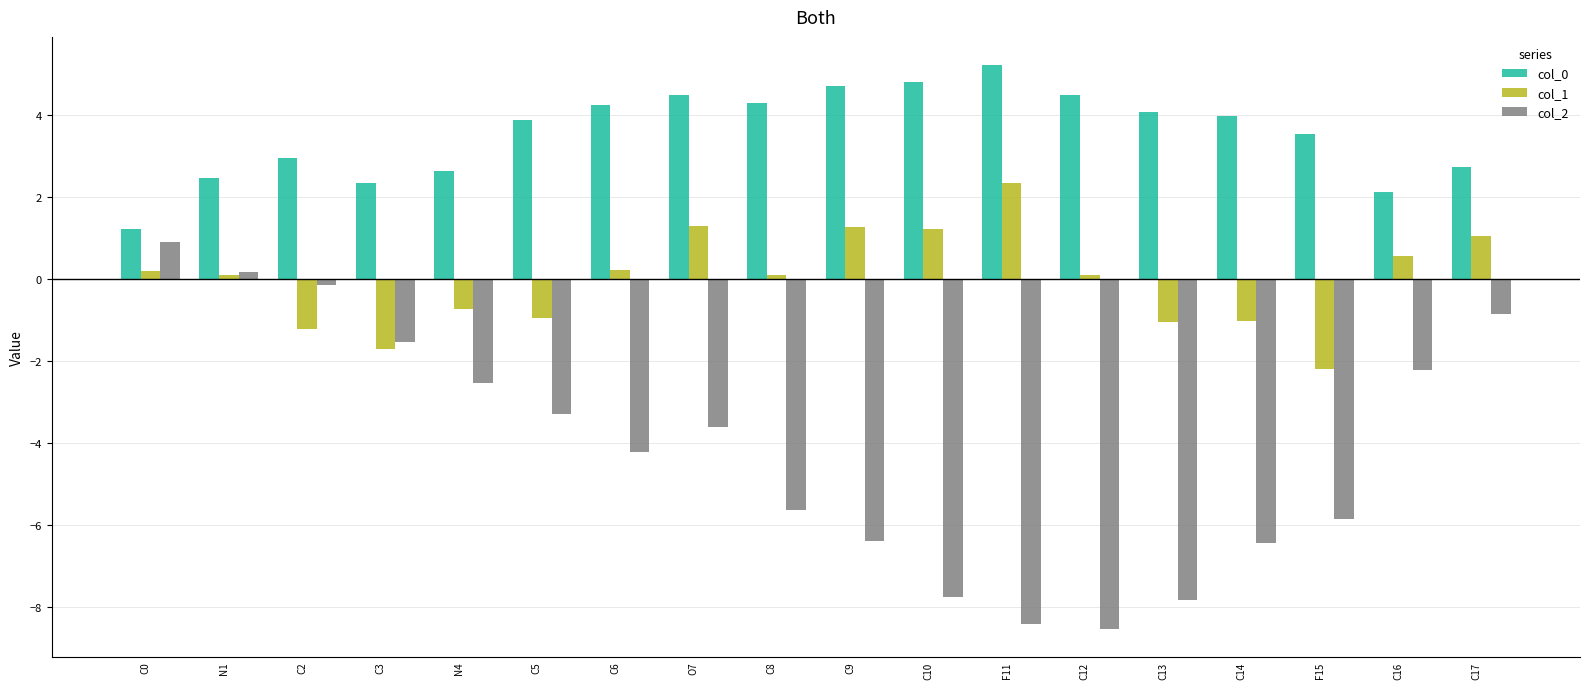

Rank the series by their average value, from lowest to highest.

col_2, col_1, col_0